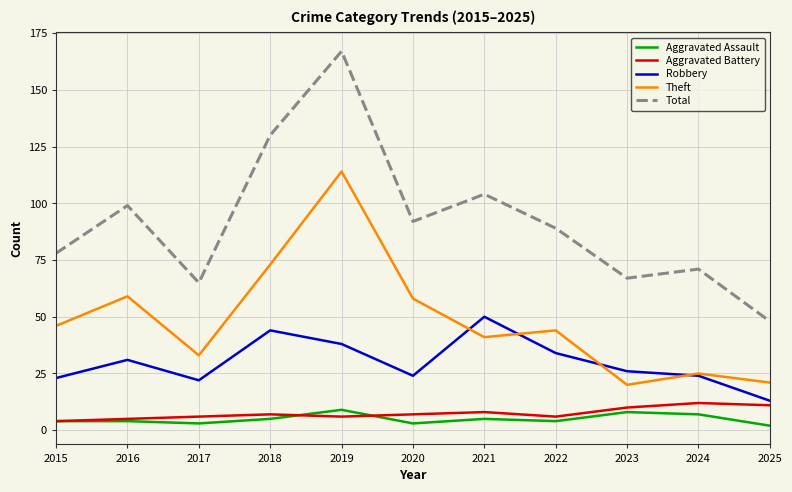

True or false: Aggravated Assault and Total intersect in this chart.

False